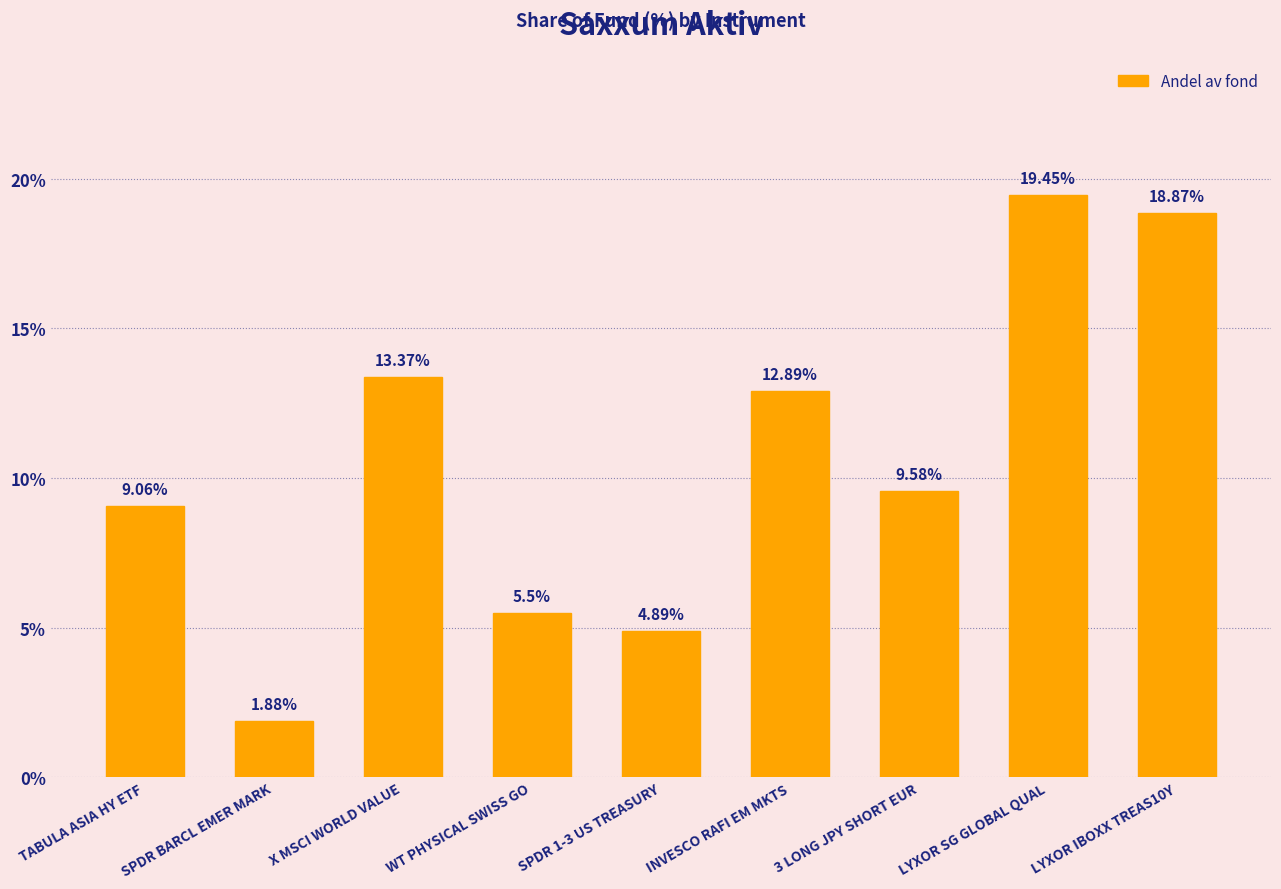

Is it true that the value at 3 LONG JPY SHORT EUR is 9.6?

True